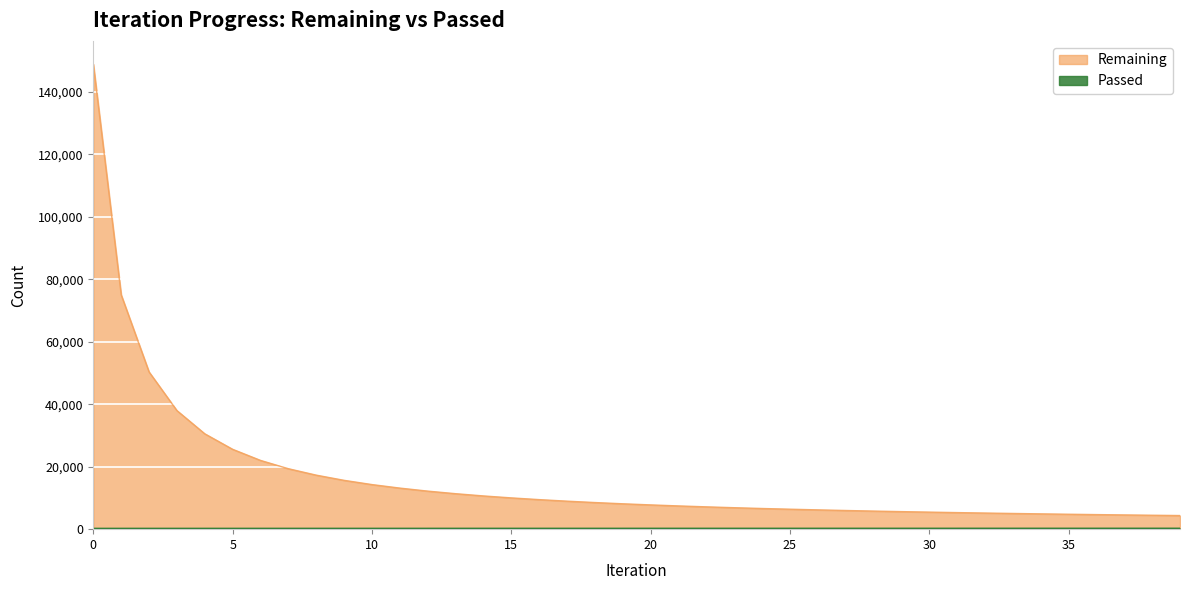

True or false: Remaining has more than 2 interior local peaks.

False